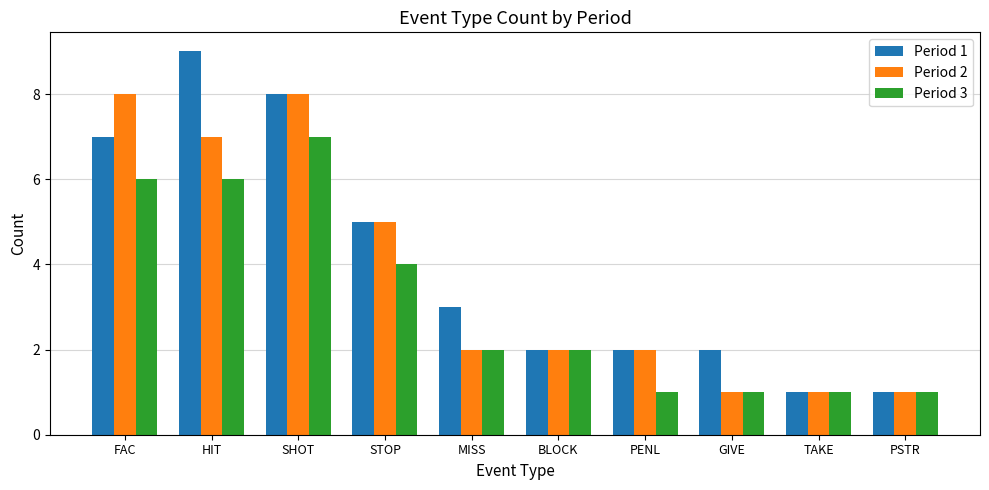

What are all the series names shown in the legend?

Period 1, Period 2, Period 3